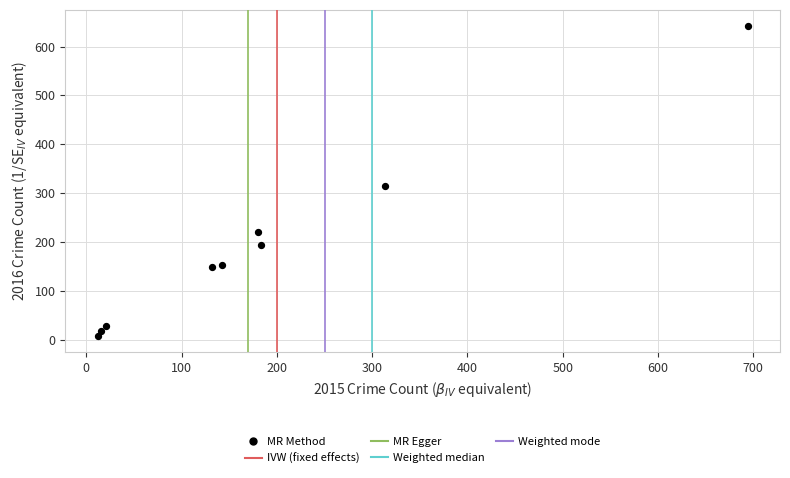

What Y value in the scatter plot is closest to 325?

315